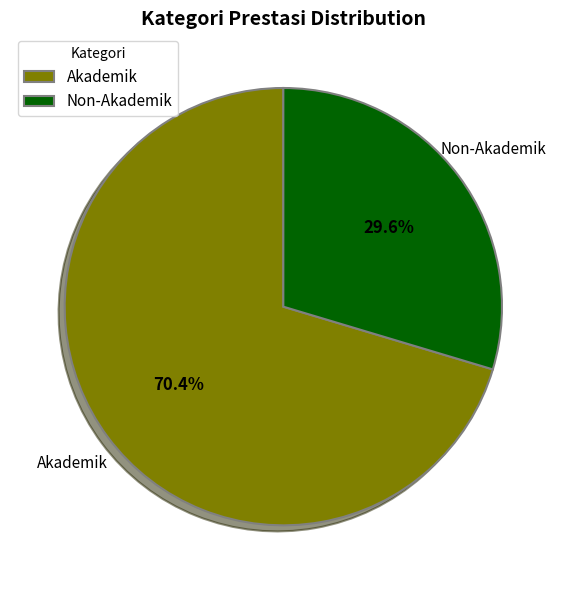

Does any single category account for the majority?

Yes